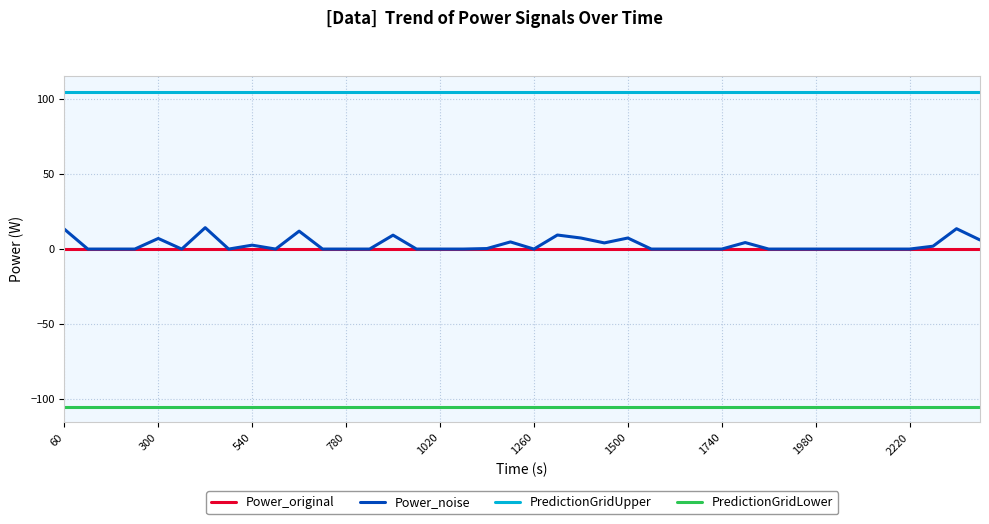

True or false: Power_noise has more than 2 interior local peaks.

True